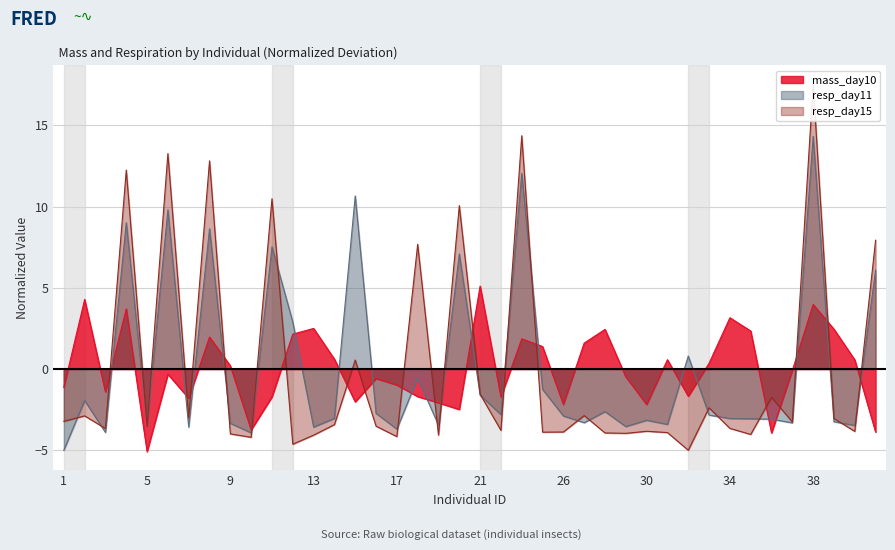

How many values in the resp_day15 series are below -3?

25